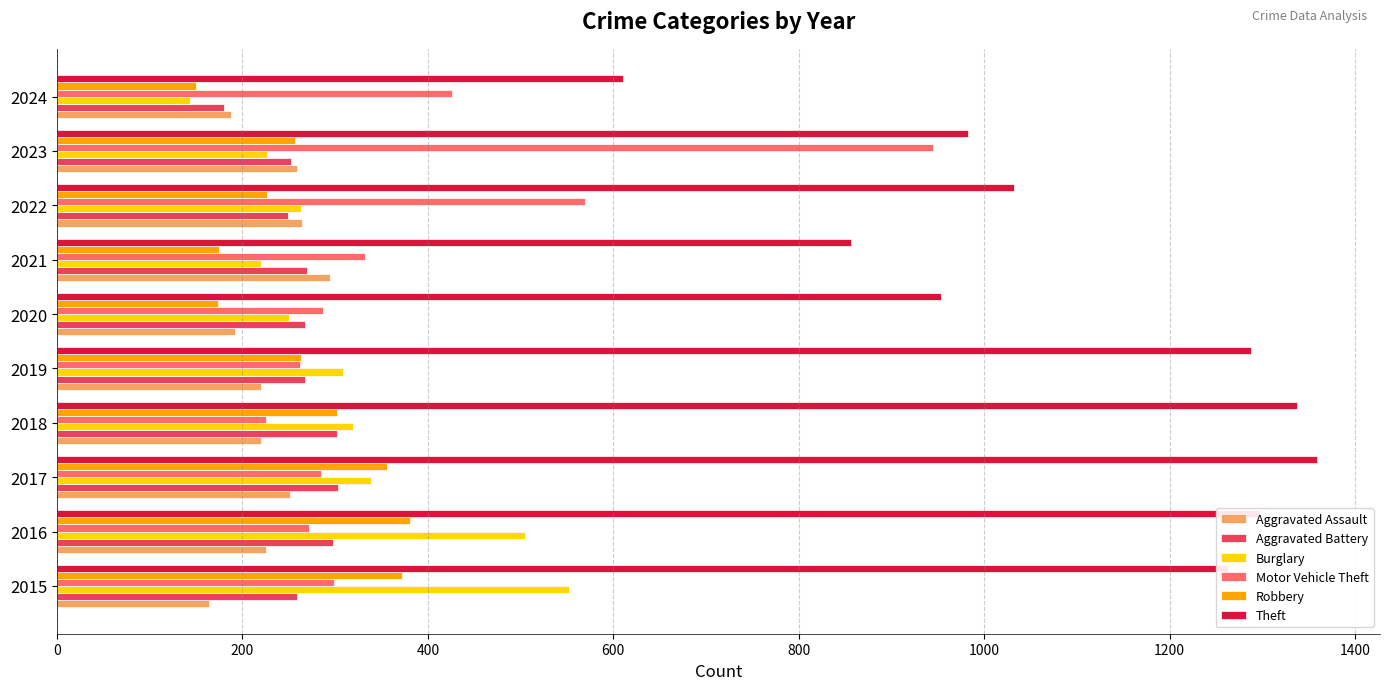

What is the difference between the maximum and minimum values in the Robbery series?

231